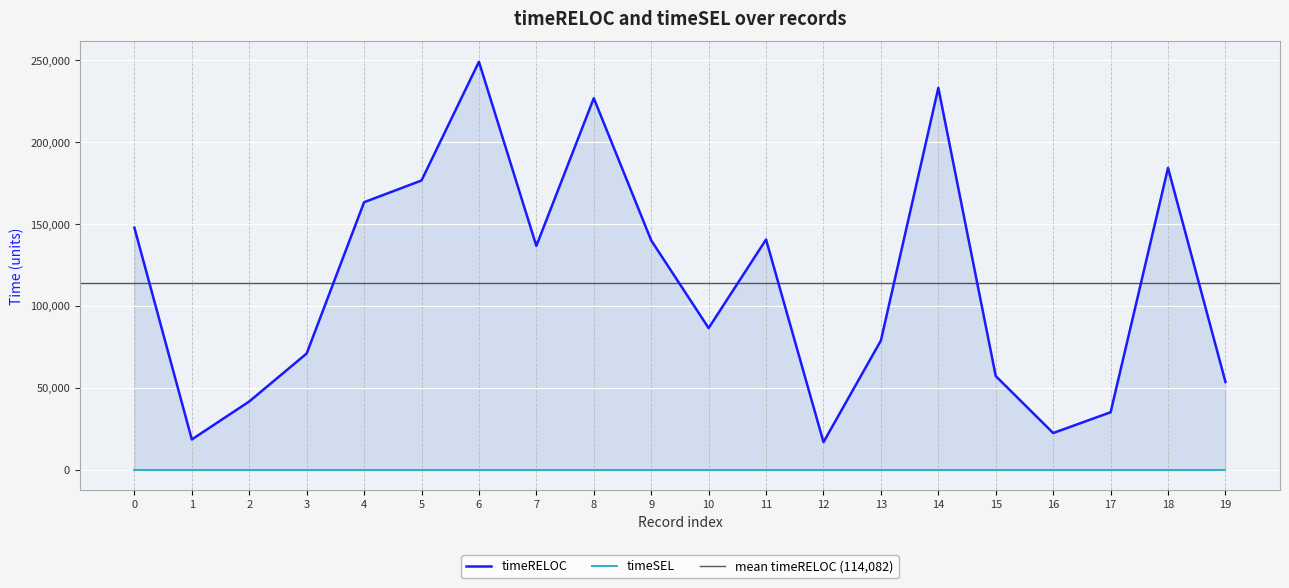

What is the difference between the maximum and minimum values?

232097